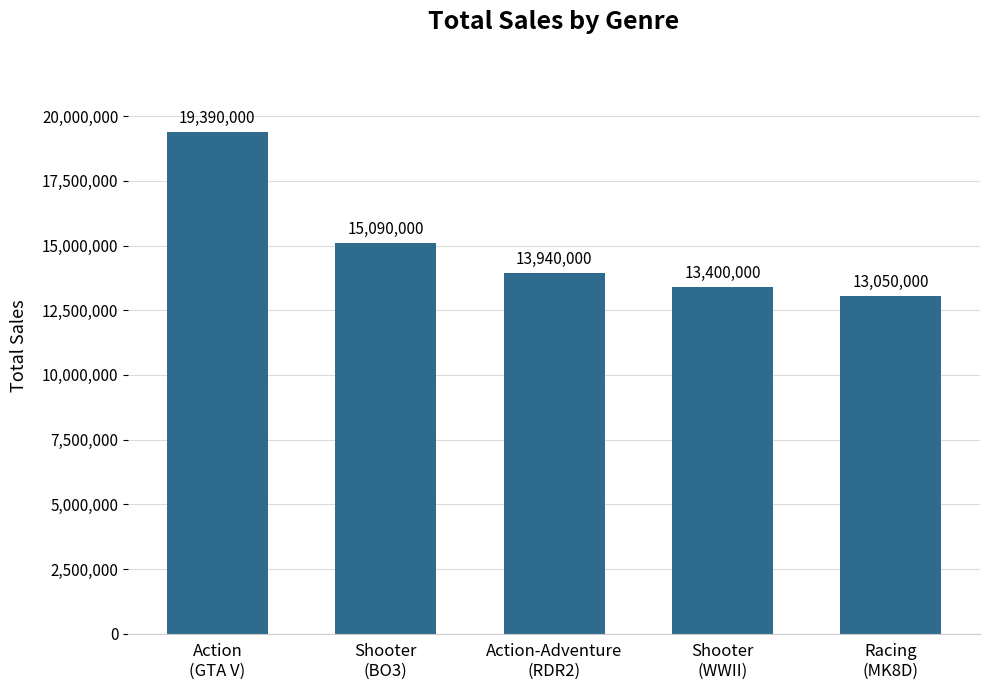

What is the label of the 3rd bar from the right?

Action-Adventure
(RDR2)